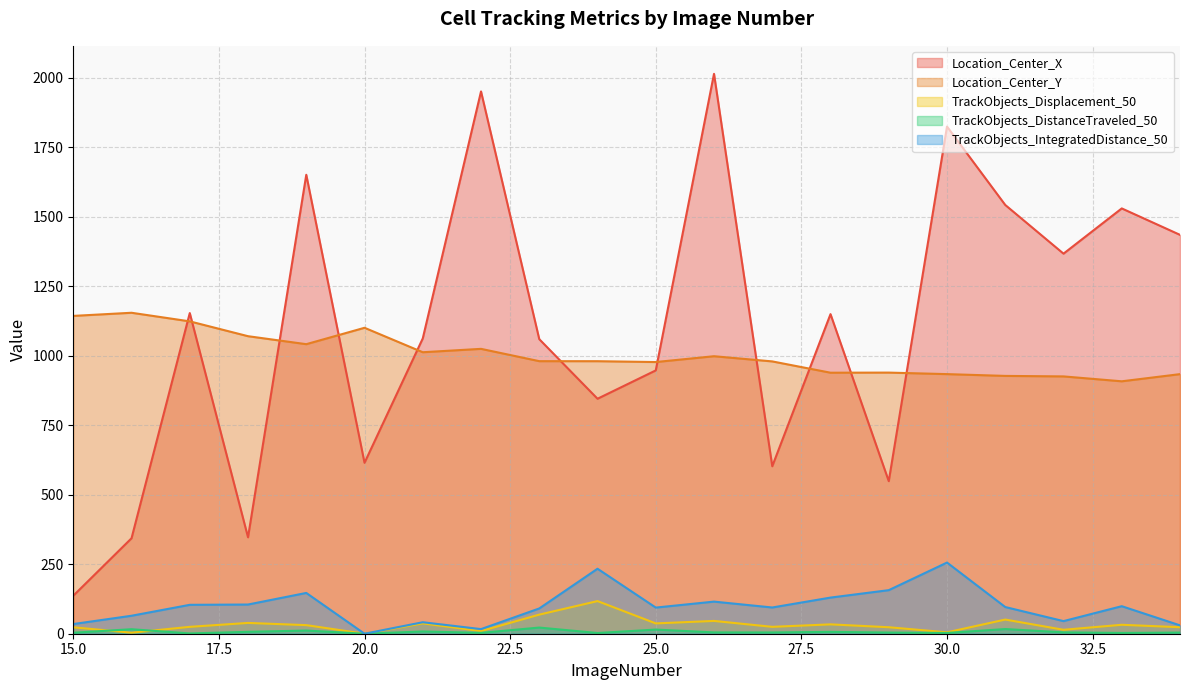

The value of Location_Center_Y at 33 is 908.0. True or false?

True